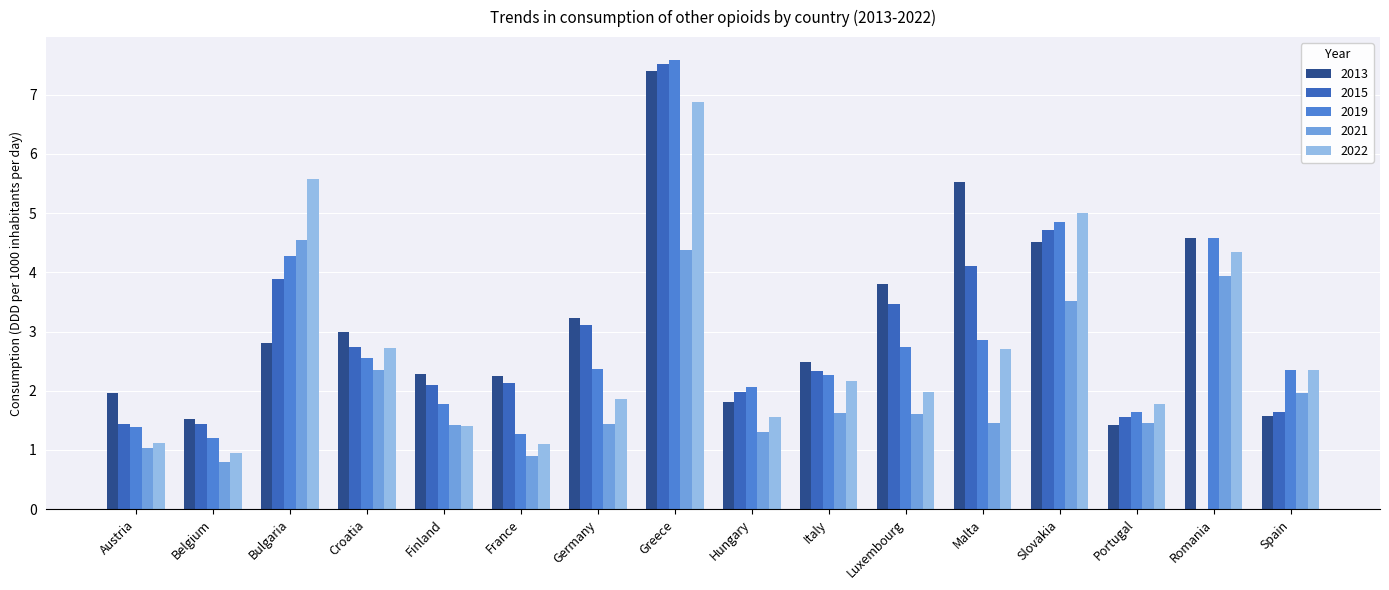

What is the sum of the 2022 values at Slovakia and Croatia?

7.7